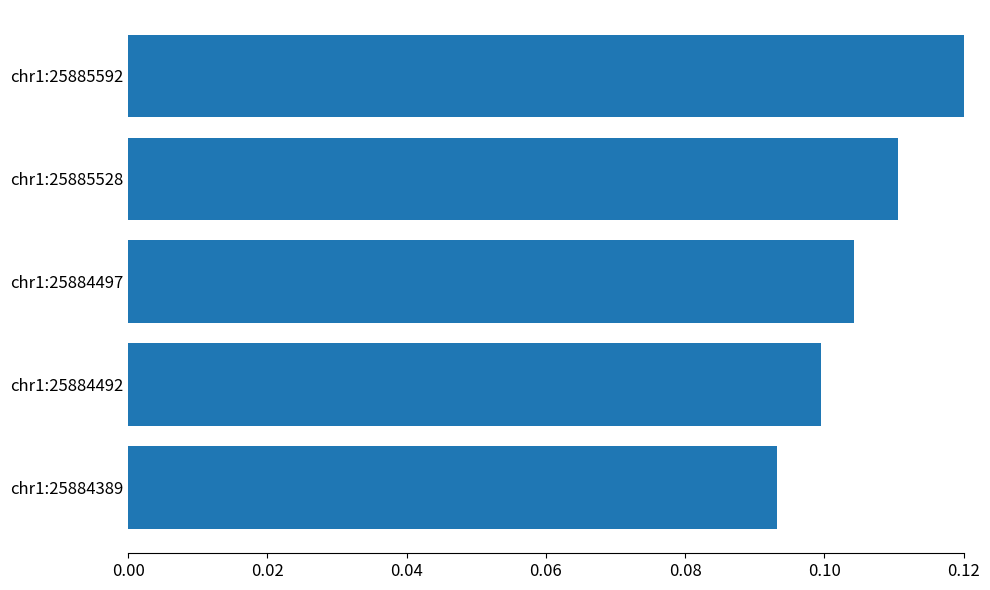

What is the sum of all values?

0.5